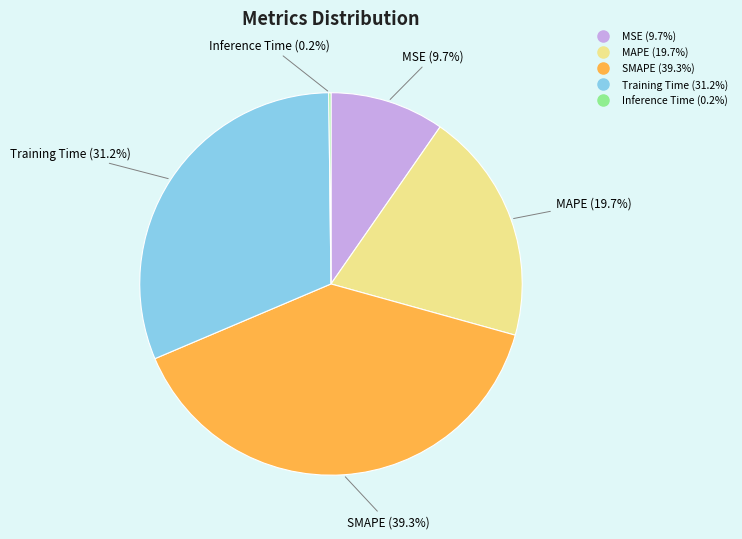

Between MSE and Training Time, which is larger?

Training Time